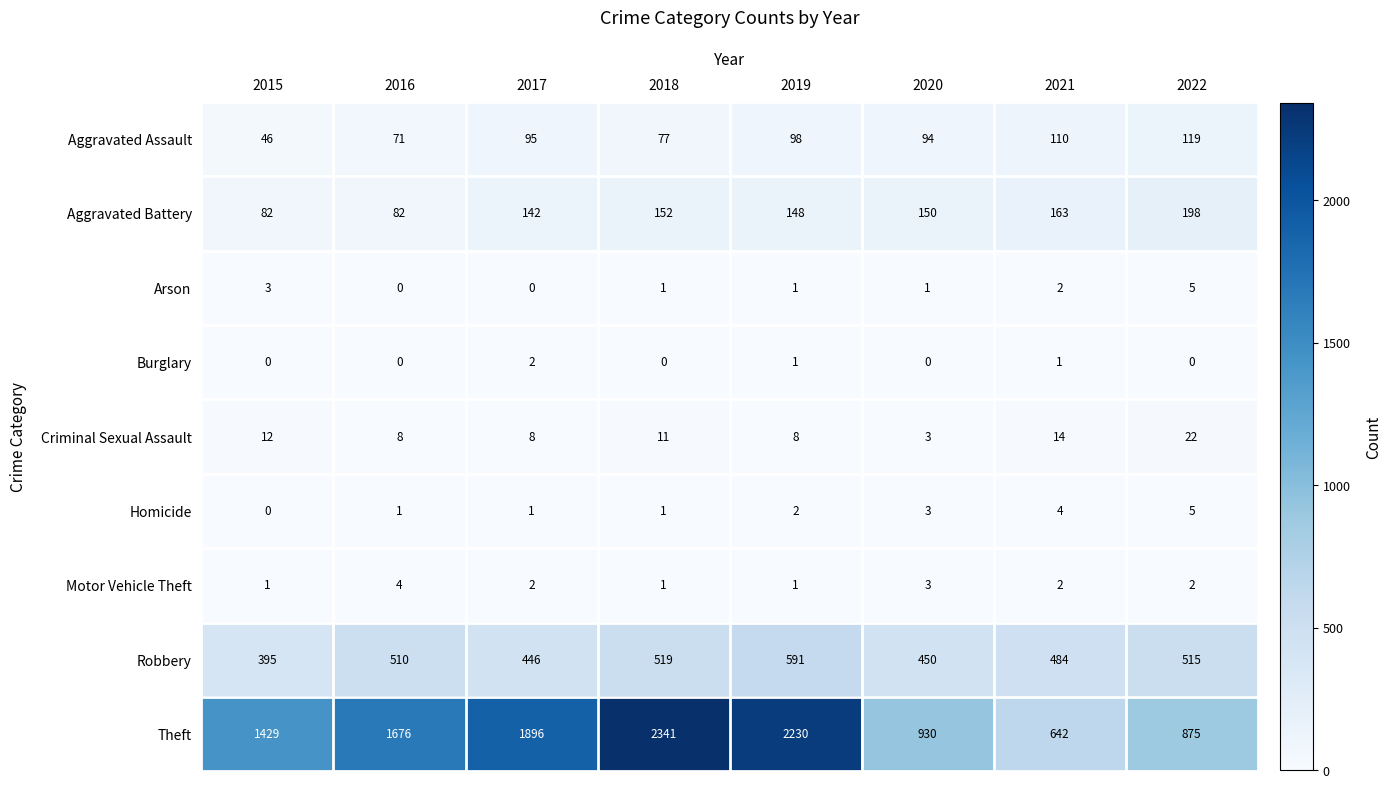

What is the greatest value displayed?

2341